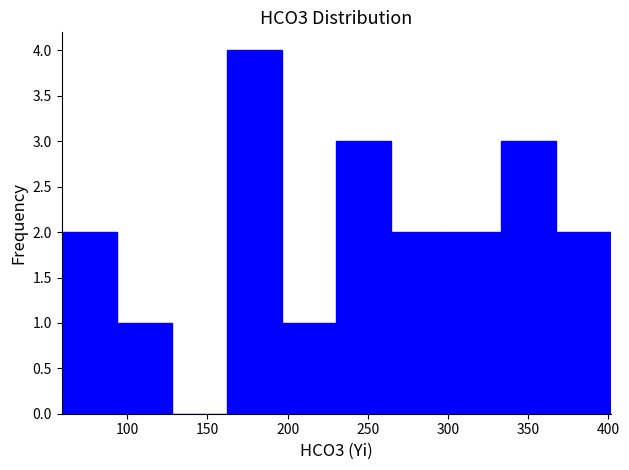

Which range on the x-axis has the tallest bar?

160 to 195